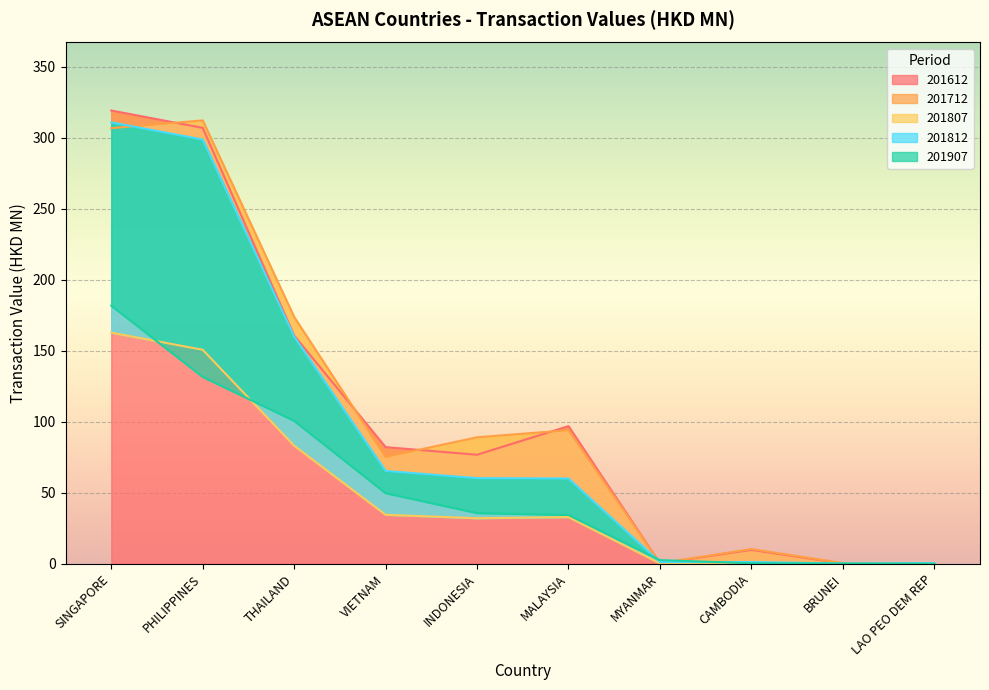

Where is the first local minimum for 201807?

INDONESIA